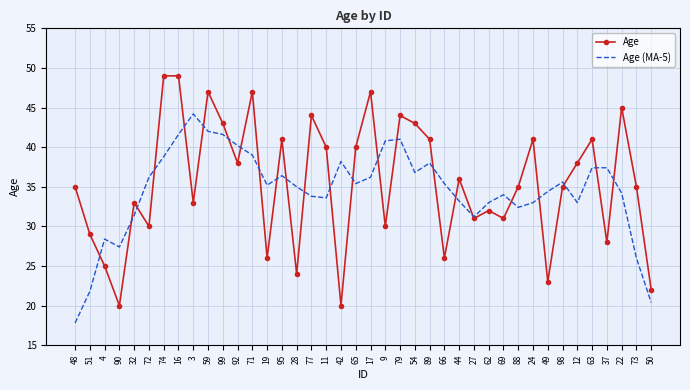

Reading left to right, what are all the values shown in this chart?

Age: 35.0	29.0	25.0	20.0	33.0	30.0	49.0	49.0	33.0	47.0	43.0	38.0	47.0	26.0	41.0	24.0	44.0	40.0	20.0	40.0	47.0	30.0	44.0	43.0	41.0	26.0	36.0	31.0	32.0	31.0	35.0	41.0	23.0	35.0	38.0	41.0	28.0	45.0	35.0	22.0
Age (MA-5): 17.8	21.8	28.4	27.4	31.4	36.2	38.8	41.6	44.2	42.0	41.6	40.2	39.0	35.2	36.4	35.0	33.8	33.6	38.2	35.4	36.2	40.8	41.0	36.8	38.0	35.4	33.2	31.2	33.0	34.0	32.4	33.0	34.4	35.6	33.0	37.4	37.4	34.2	26.0	20.4